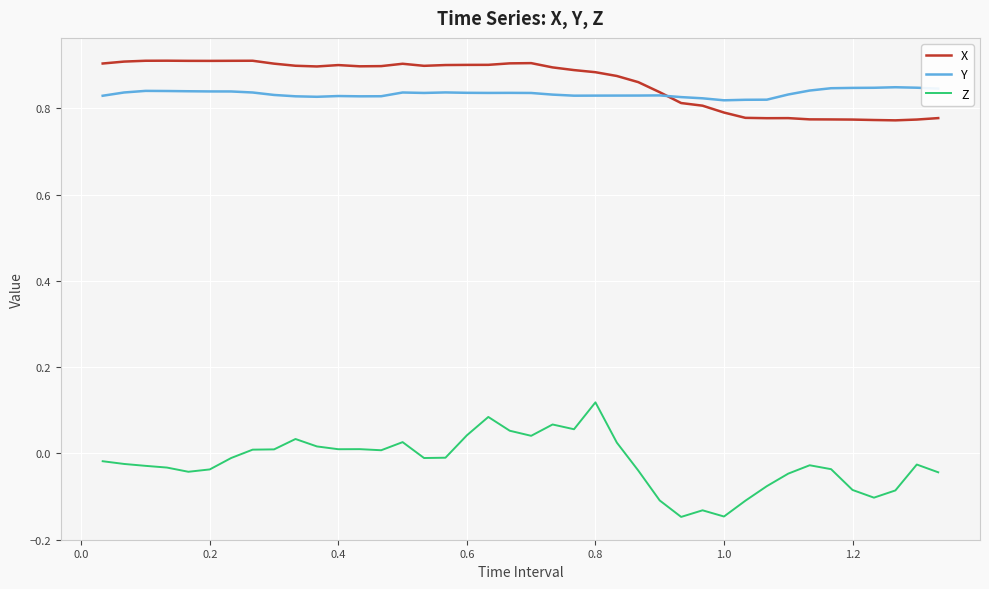

Rank the series by their maximum value, from highest to lowest.

X, Y, Z